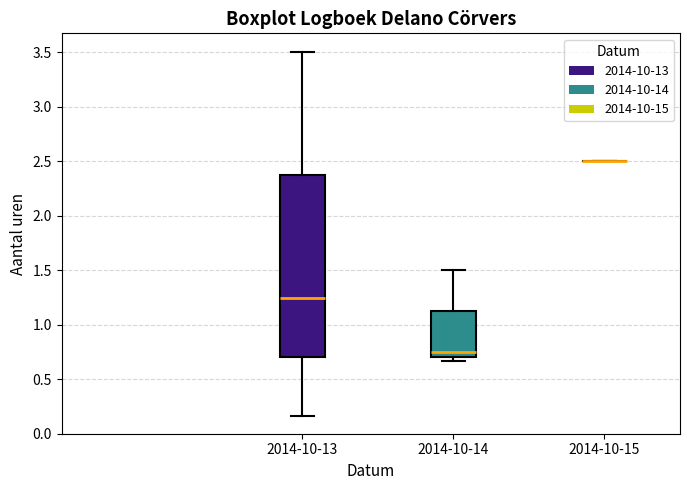

Reading left to right, read every box against the y-axis: the position of its median line, the range the box covers, and the ends of its whiskers. The values are not printed on the chart, so give them approximately, as read against the axis.

2014-10-13: median 1.25, box 0.70 to 2.40, whiskers 0.15 to 3.50
2014-10-14: median 0.75, box 0.70 to 1.15, whiskers 0.65 to 1.50
2014-10-15: box collapsed to a line at 2.50, whiskers 2.50 to 2.50